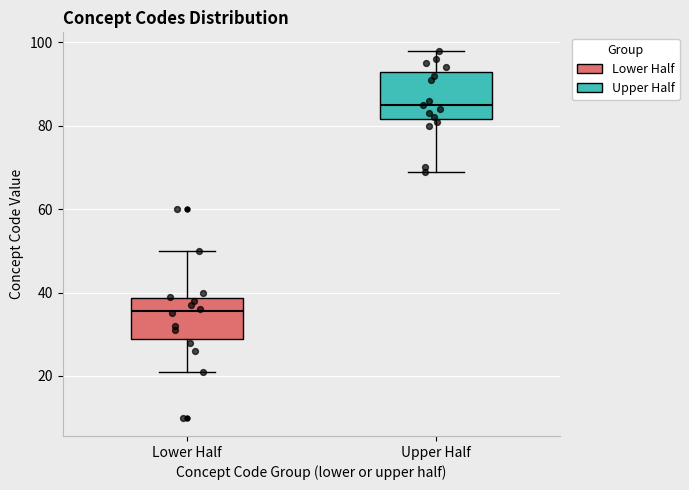

Reading left to right, read every box against the y-axis: the position of its median line, the range the box covers, and the ends of its whiskers. The values are not printed on the chart, so give them approximately, as read against the axis.

Lower Half: median 36, box 28 to 38, whiskers 22 to 50
Upper Half: median 86, box 82 to 94, whiskers 70 to 98